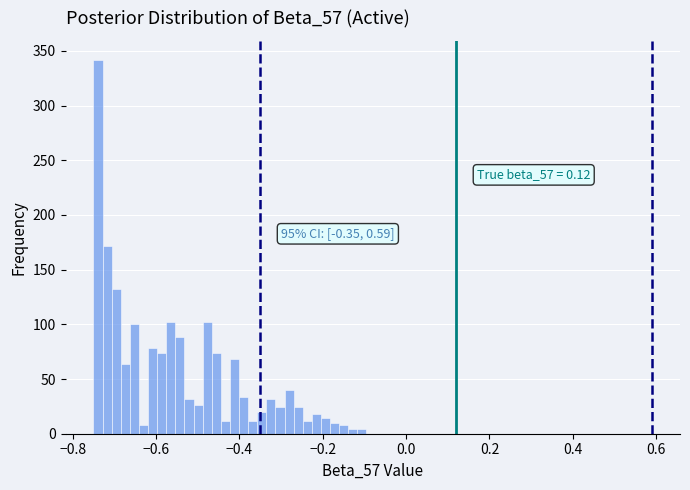

Around what value on the x-axis is the tallest bar? Give the approximate position of its centre, as read against the axis.

-0.74